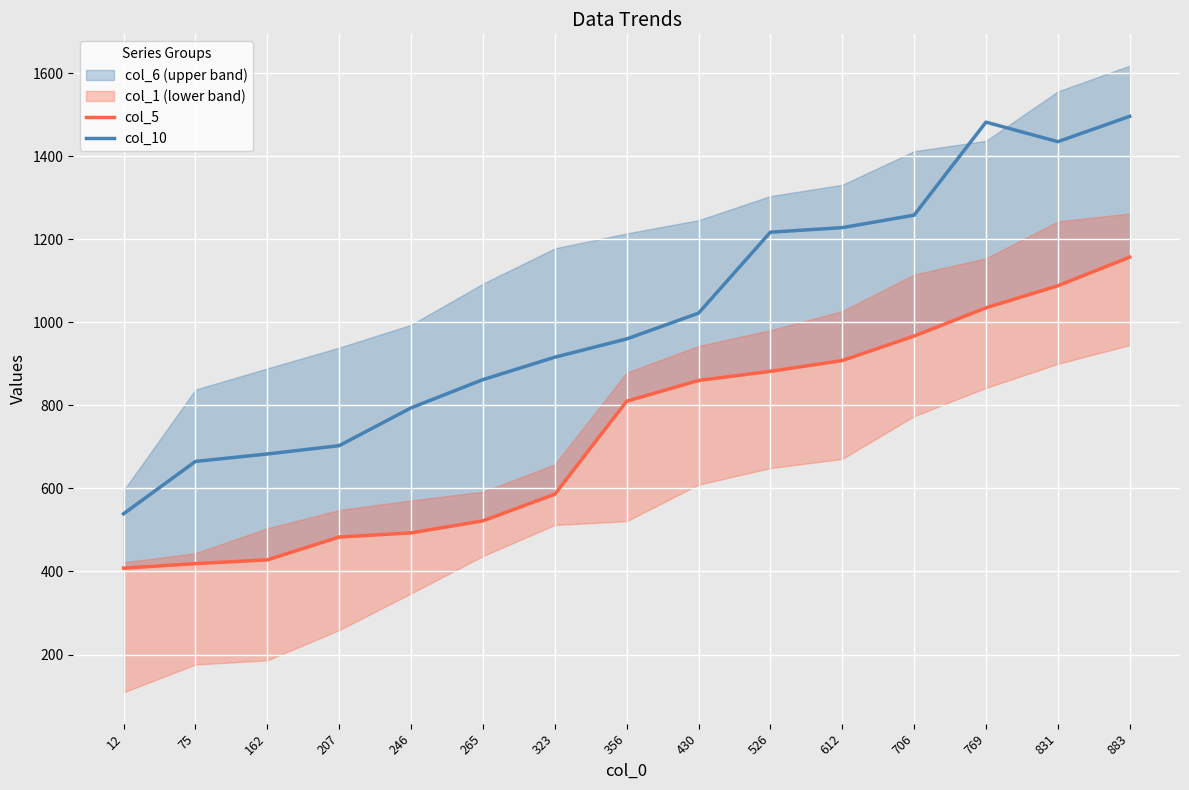

What is the average value of the col_5 series?

736